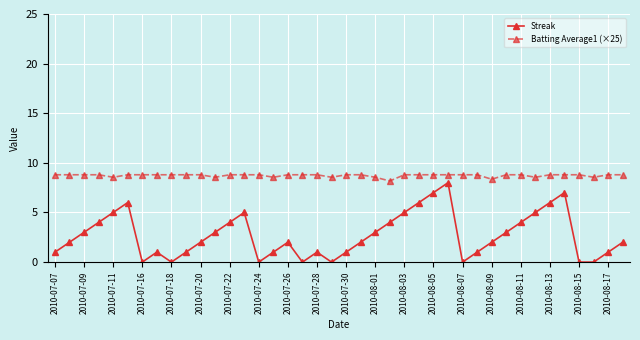

What is the value of the Streak point at the 23rd from the left?

3.0